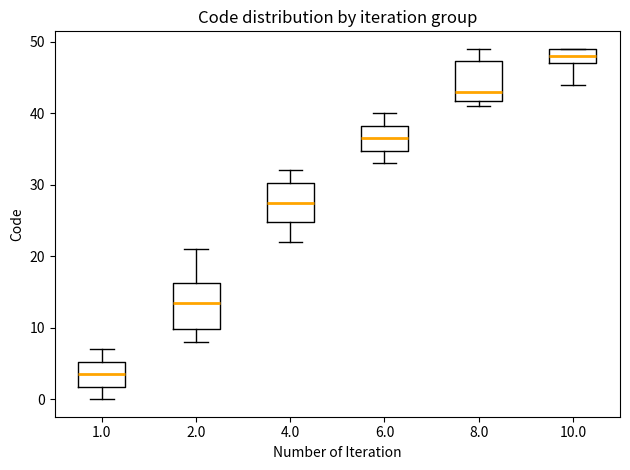

Which box is the tallest, from its lower edge to its upper edge?

2.0